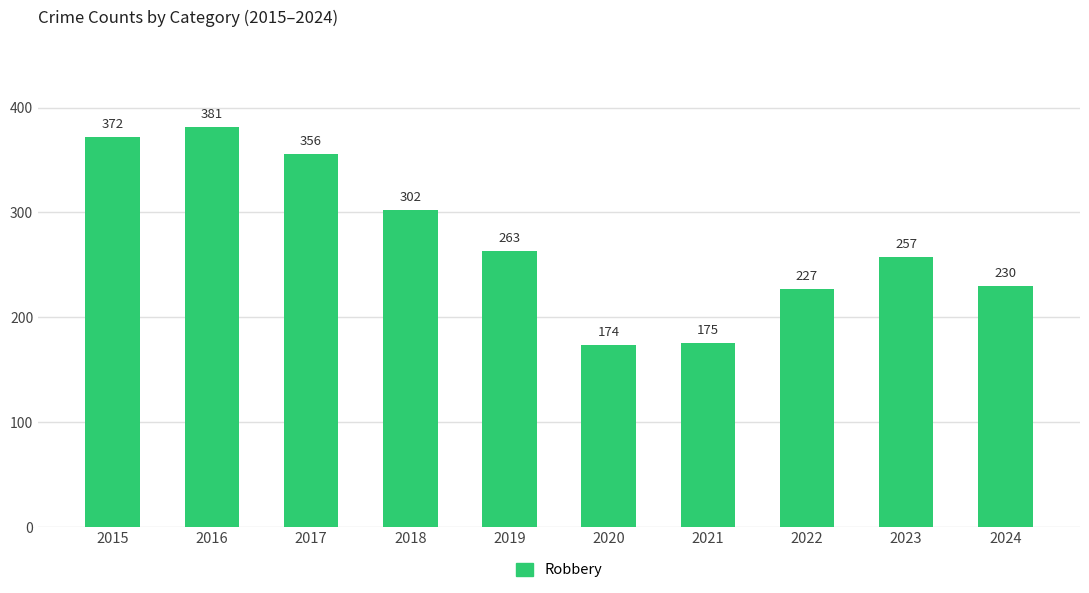

What is the sum of the values at 2023 and 2017?

613